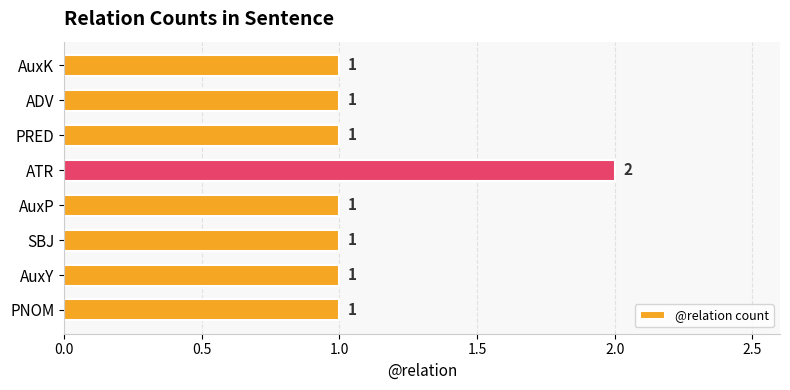

Which label corresponds to the largest value in the chart?

ATR